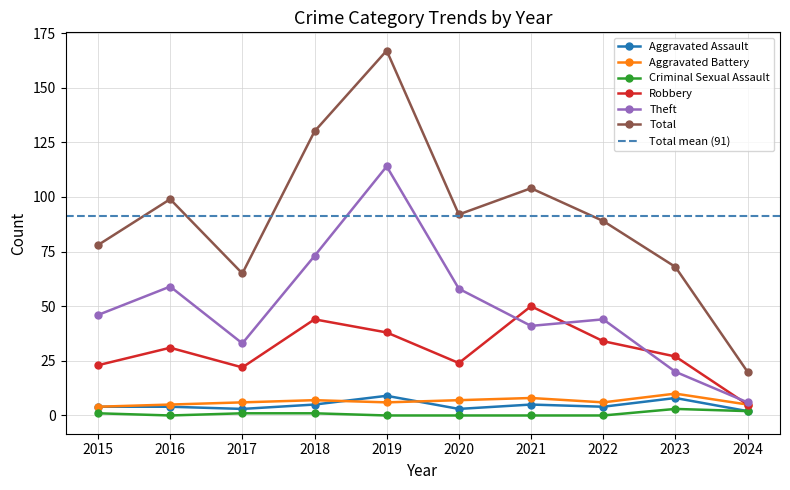

What are all the series names shown in the legend?

Aggravated Assault, Aggravated Battery, Criminal Sexual Assault, Robbery, Theft, Total